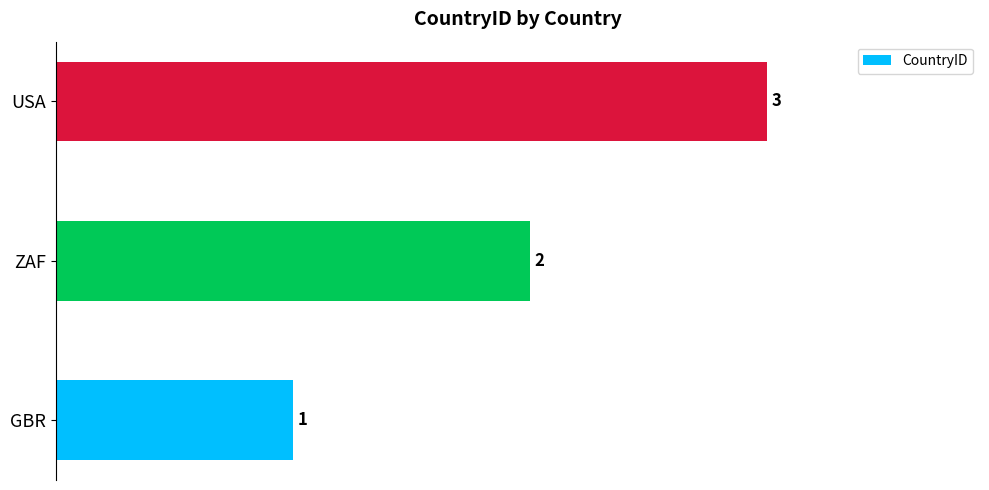

List the labels in order of value, smallest first.

GBR, ZAF, USA